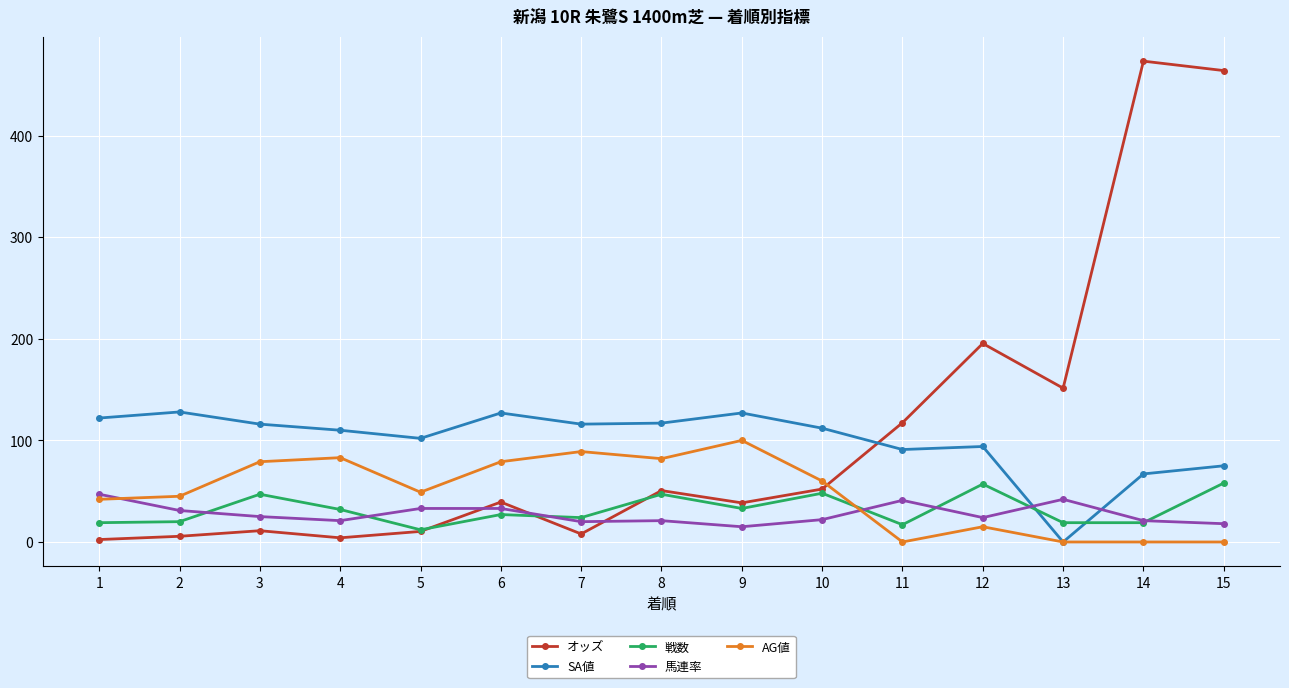

What is the value of the AG値 point at the 8th from the left?

82.0